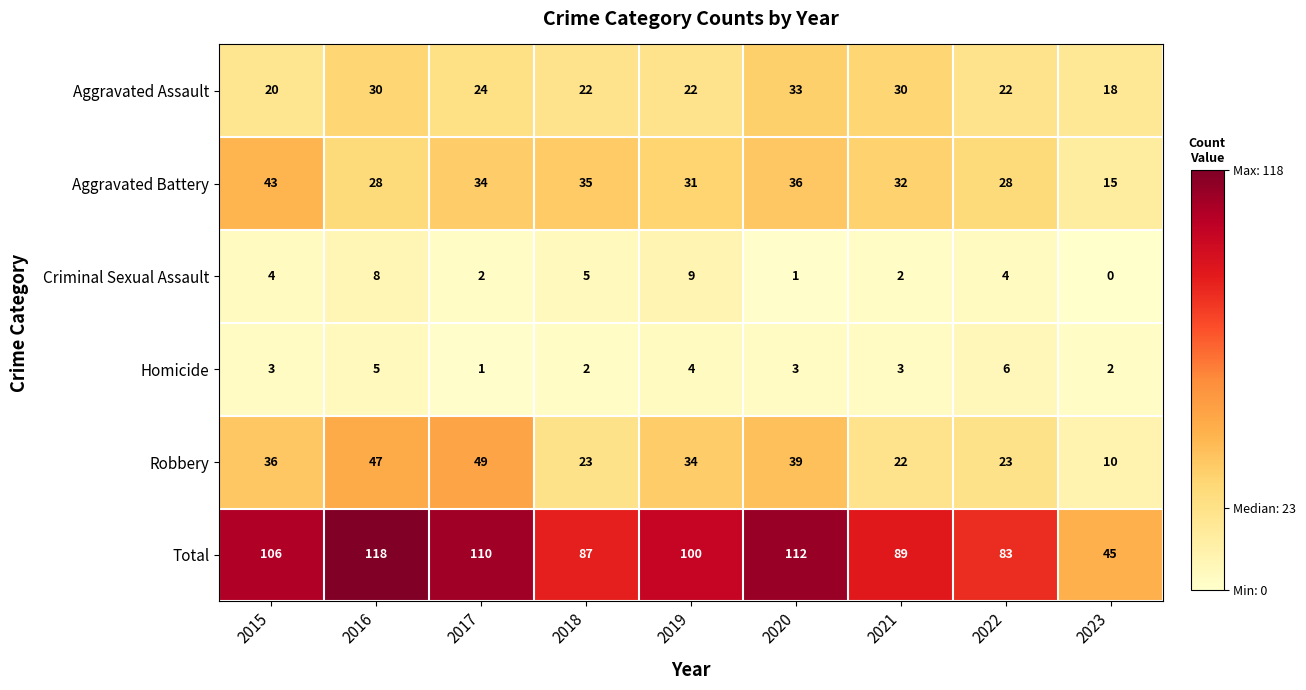

What is the maximum value for Aggravated Battery?

43